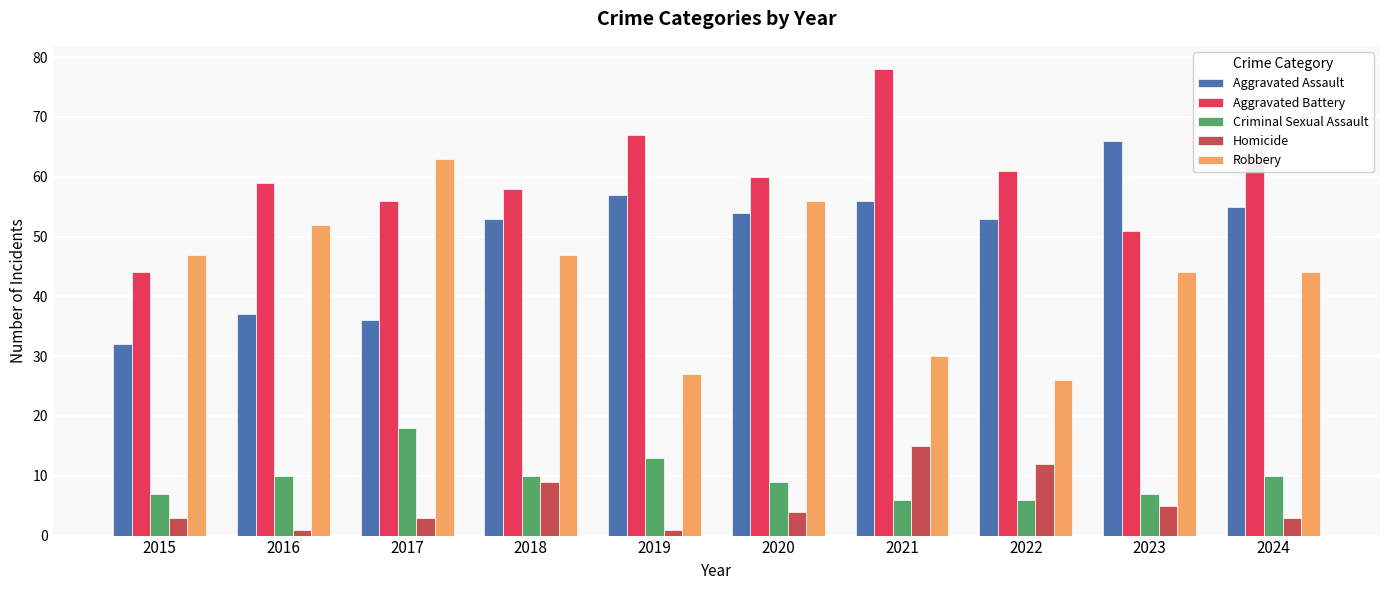

Reading left to right, transcribe all the data shown in this chart.

Aggravated Assault: 2015=32	2016=37	2017=36	2018=53	2019=57	2020=54	2021=56	2022=53	2023=66	2024=55
Aggravated Battery: 2015=44	2016=59	2017=56	2018=58	2019=67	2020=60	2021=78	2022=61	2023=51	2024=63
Criminal Sexual Assault: 2015=7	2016=10	2017=18	2018=10	2019=13	2020=9	2021=6	2022=6	2023=7	2024=10
Homicide: 2015=3	2016=1	2017=3	2018=9	2019=1	2020=4	2021=15	2022=12	2023=5	2024=3
Robbery: 2015=47	2016=52	2017=63	2018=47	2019=27	2020=56	2021=30	2022=26	2023=44	2024=44